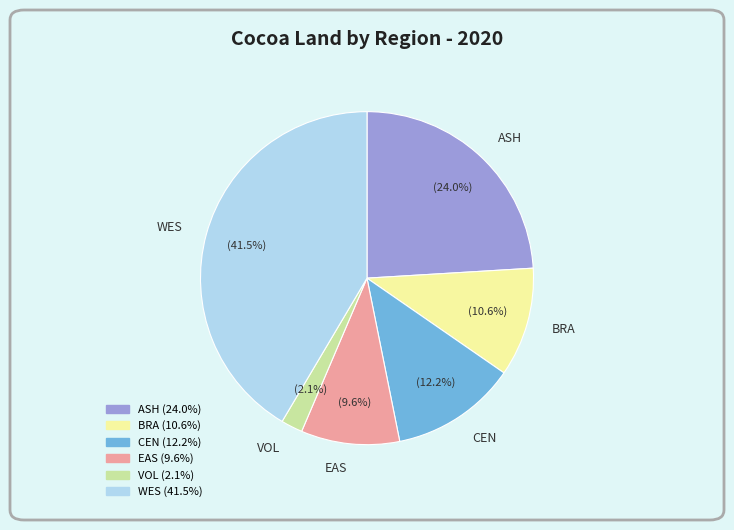

To the nearest percent, what percentage of the pie is BRA?

11%